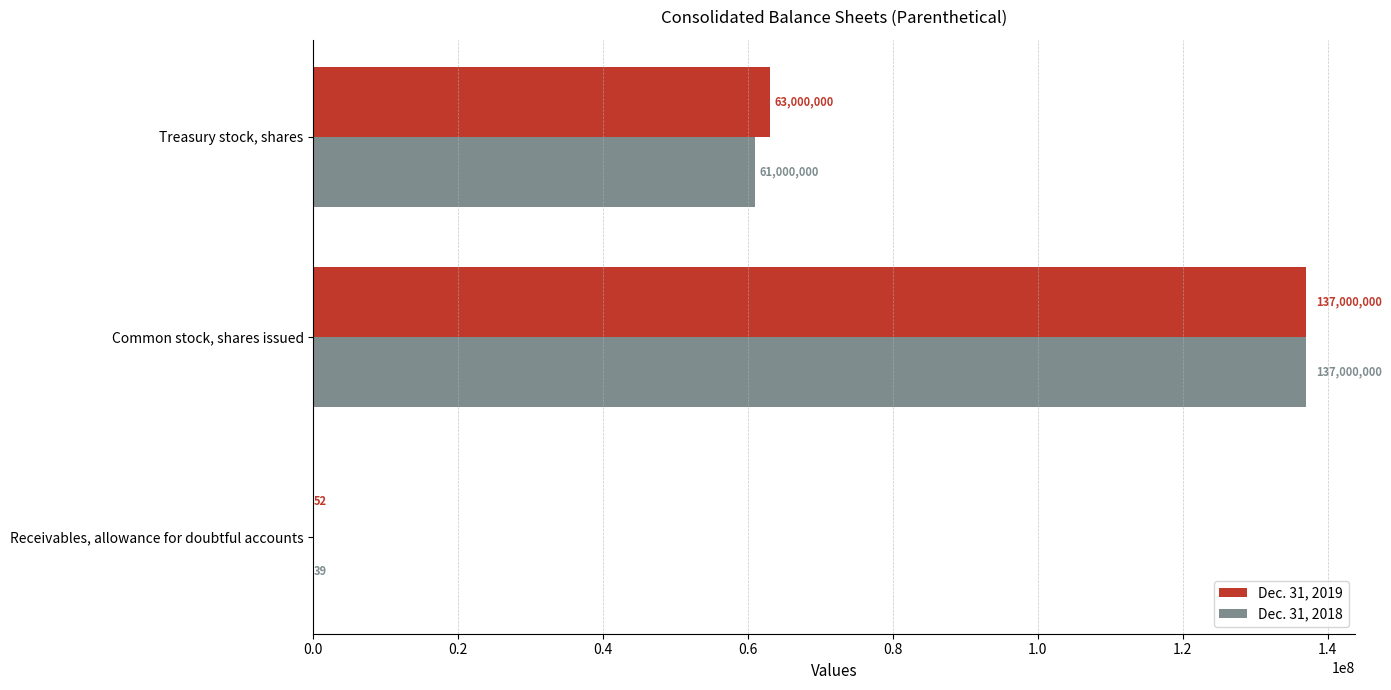

How many Dec. 31, 2019 values are between 52 and 137000000?

3